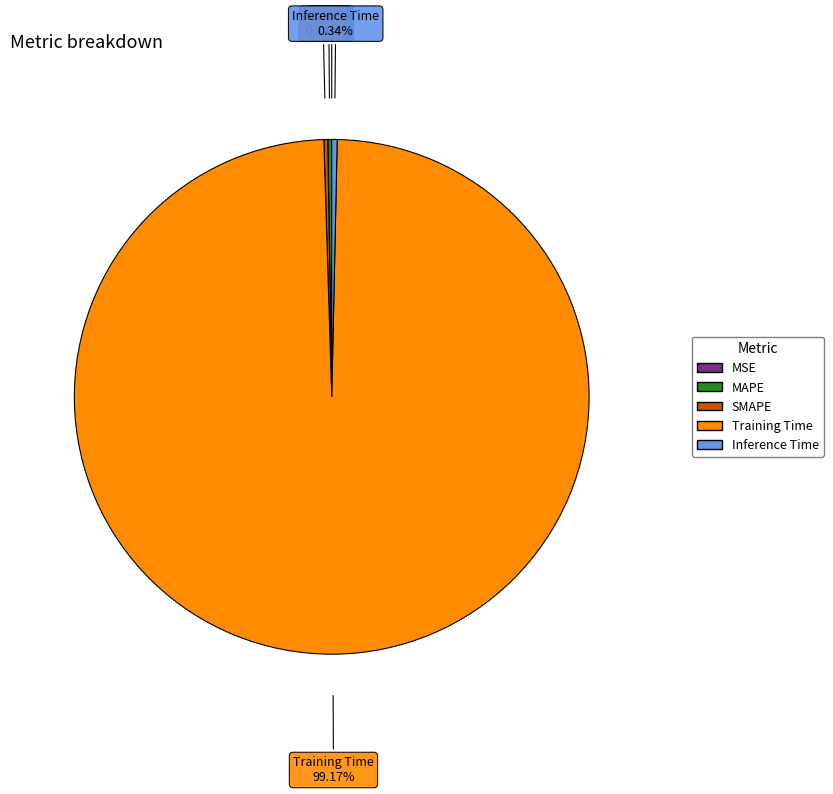

Which category accounts for the majority?

Training Time